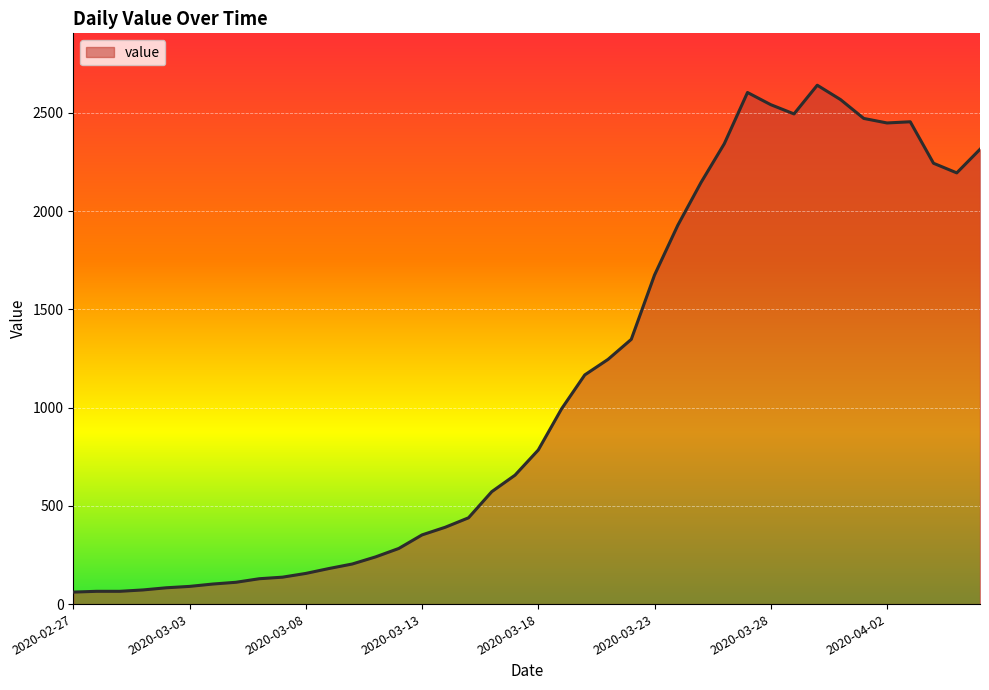

What is the maximum value shown in the chart?

2640